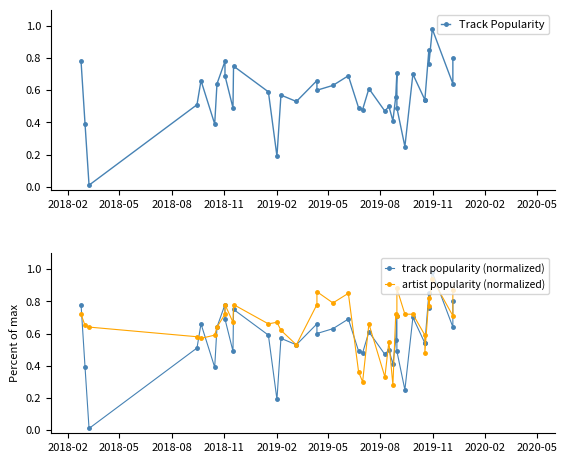

True or false: artist popularity (normalized) has more than 2 interior local peaks.

True